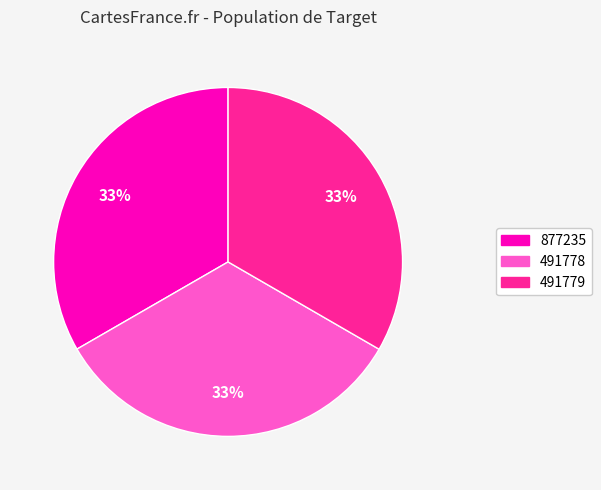

True or false: 491779 accounts for 22% of the total.

False